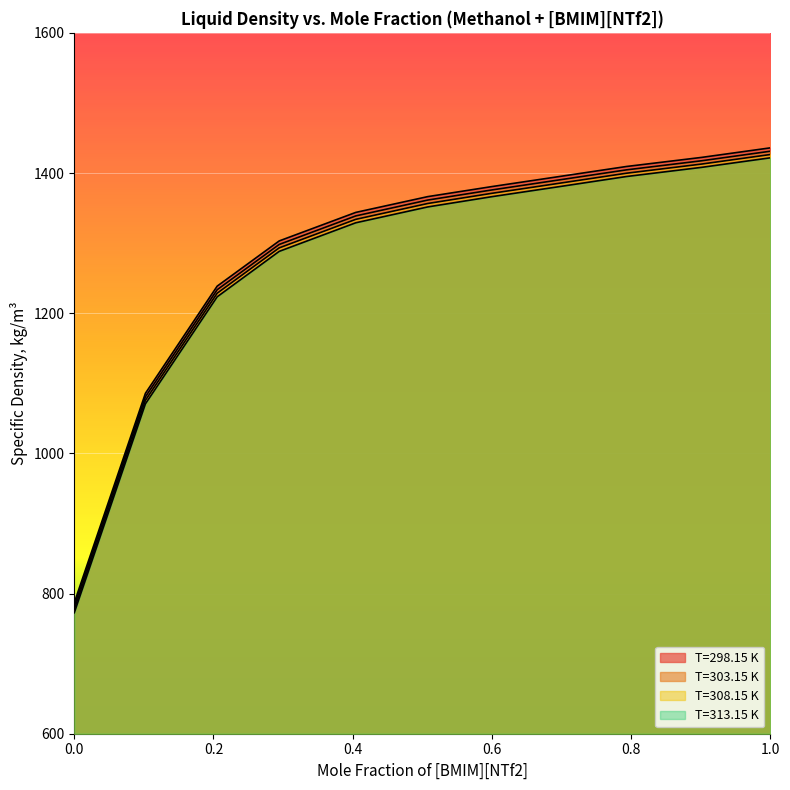

What is the average value of the T=308.15 K series?

1278.3